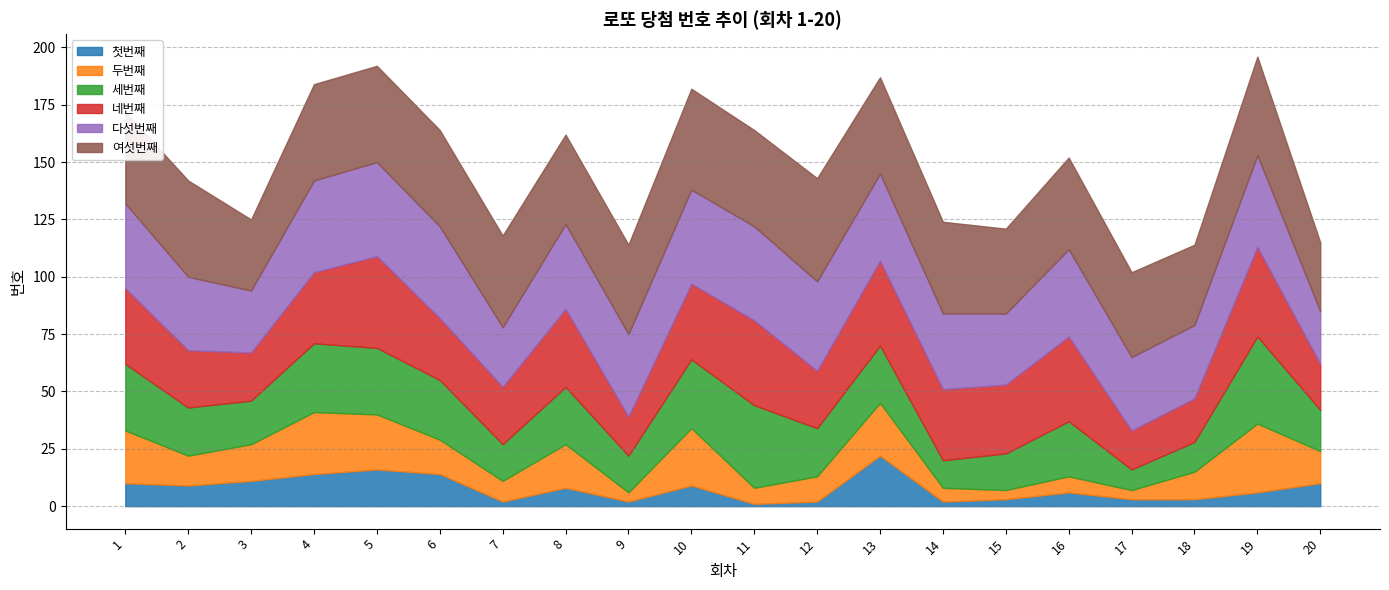

Reading left to right, extract all data points from this chart.

첫번째: 1=10	2=9	3=11	4=14	5=16	6=14	7=2	8=8	9=2	10=9	11=1	12=2	13=22	14=2	15=3	16=6	17=3	18=3	19=6	20=10
두번째: 1=23	2=13	3=16	4=27	5=24	6=15	7=9	8=19	9=4	10=25	11=7	12=11	13=23	14=6	15=4	16=7	17=4	18=12	19=30	20=14
세번째: 1=29	2=21	3=19	4=30	5=29	6=26	7=16	8=25	9=16	10=30	11=36	12=21	13=25	14=12	15=16	16=24	17=9	18=13	19=38	20=18
네번째: 1=33	2=25	3=21	4=31	5=40	6=27	7=25	8=34	9=17	10=33	11=37	12=25	13=37	14=31	15=30	16=37	17=17	18=19	19=39	20=20
다섯번째: 1=37	2=32	3=27	4=40	5=41	6=40	7=26	8=37	9=36	10=41	11=41	12=39	13=38	14=33	15=31	16=38	17=32	18=32	19=40	20=23
여섯번째: 1=40	2=42	3=31	4=42	5=42	6=42	7=40	8=39	9=39	10=44	11=42	12=45	13=42	14=40	15=37	16=40	17=37	18=35	19=43	20=30